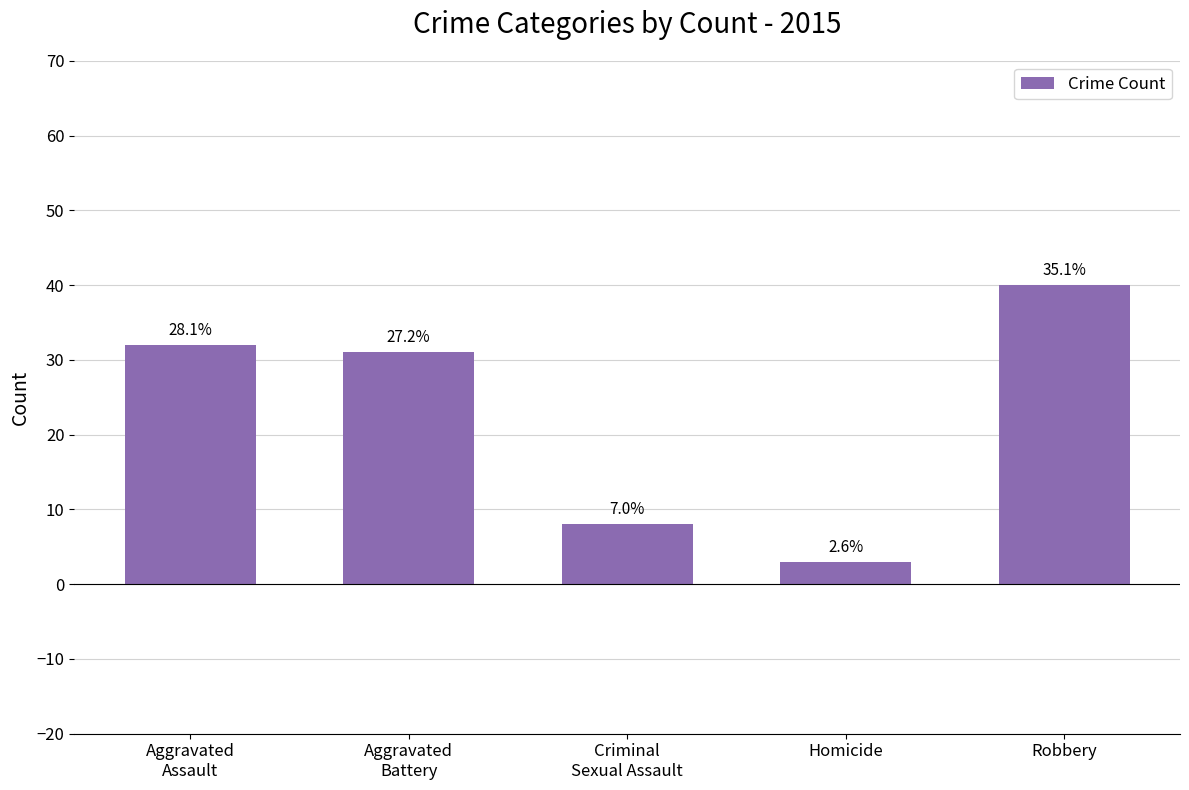

Rank the categories by value from lowest to highest.

Homicide, Criminal
Sexual Assault, Aggravated
Battery, Aggravated
Assault, Robbery